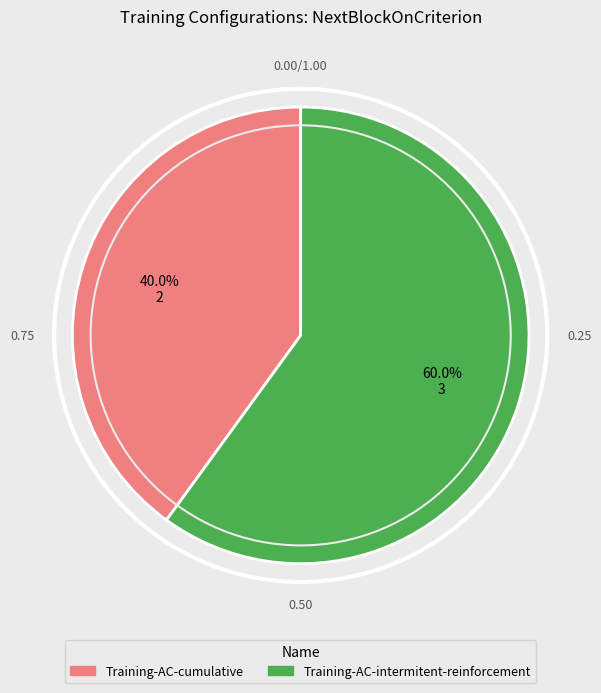

Is it true that Training-AC-intermitent-reinforcement is 60% of the pie?

True